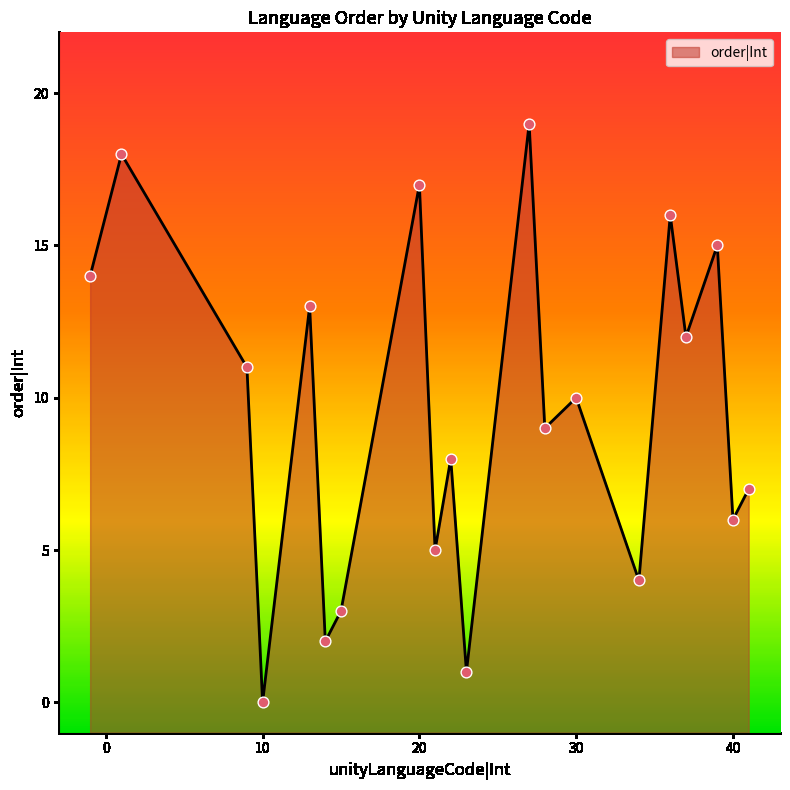

Approximately how many times larger is the value at 40 compared to 28?

0.7